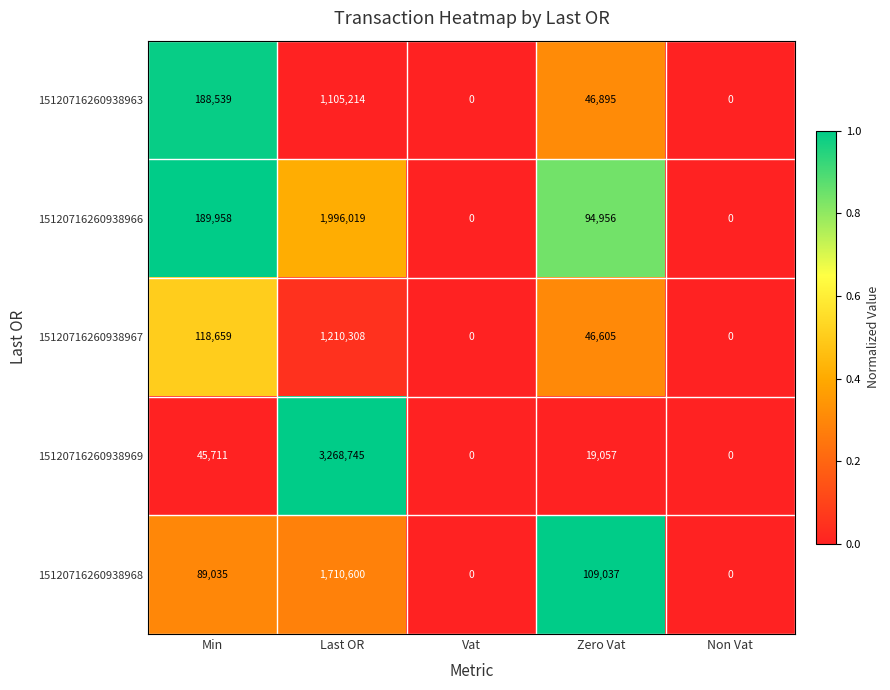

What is the difference between the maximum and second lowest values in the 15120716260938963 series?

1105214